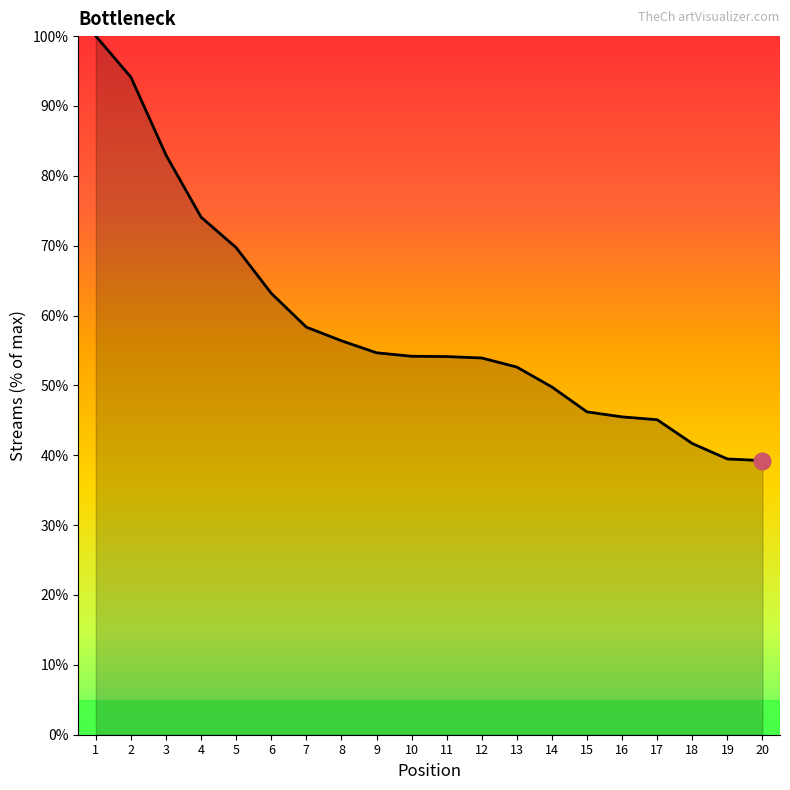

What is the ratio of the value at 9 to the value at 19?

1.4